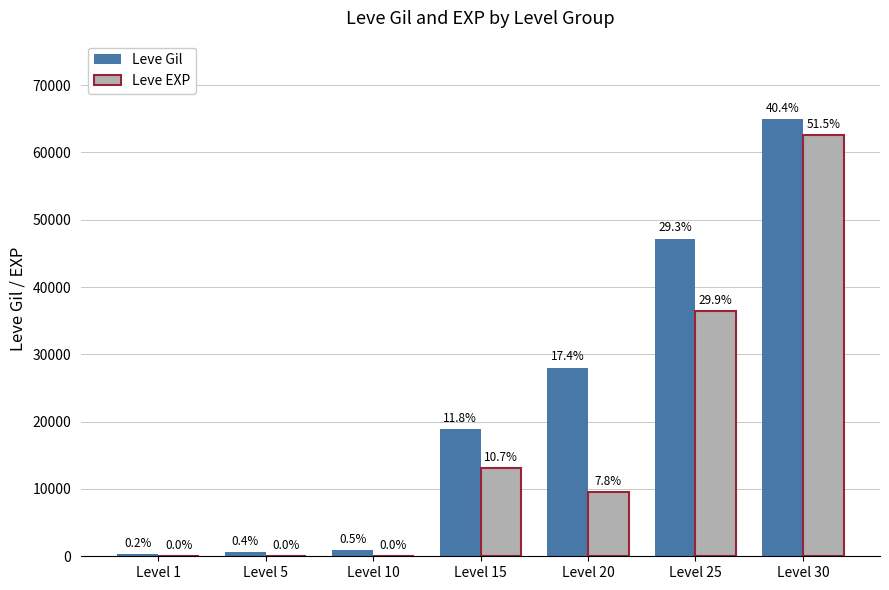

Reading left to right, list all the values displayed in this chart.

Leve Gil: Level 1=330	Level 5=600	Level 10=880	Level 15=18910	Level 20=28010	Level 25=47200	Level 30=64910
Leve EXP: Level 1=1	Level 5=3	Level 10=7	Level 15=13040	Level 20=9540	Level 25=36390	Level 30=62560